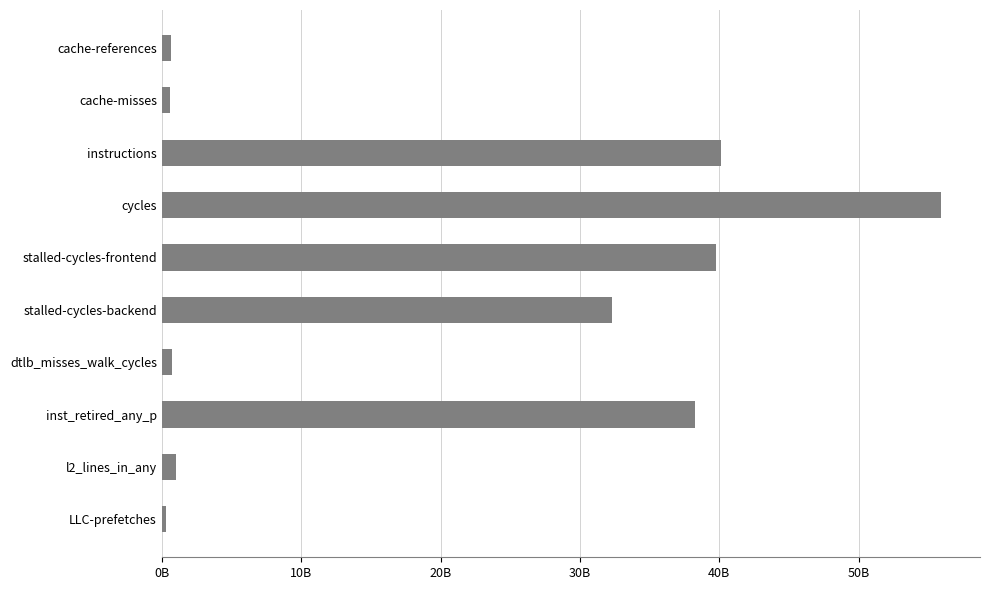

Does the chart contain any negative values?

No